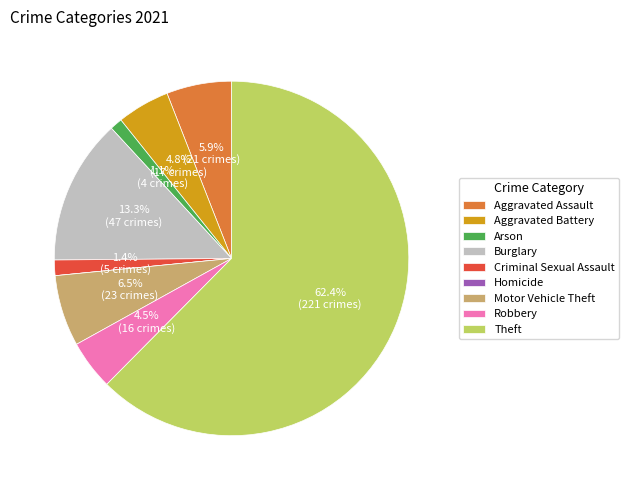

Which has a higher value, Aggravated Battery or Aggravated Assault?

Aggravated Assault